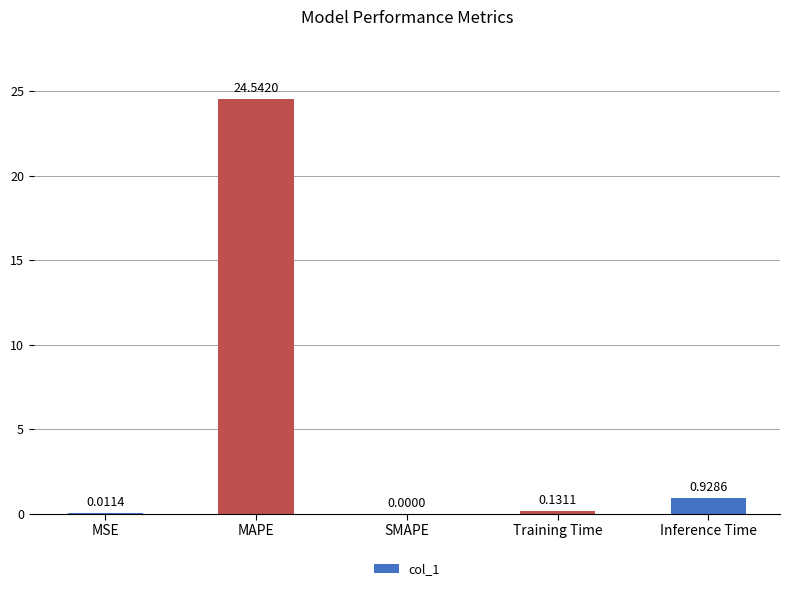

Are the bars horizontal?

No